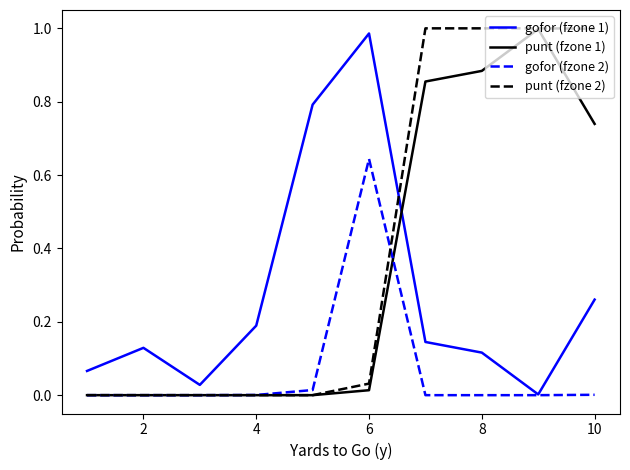

What are all the series names shown in the legend?

gofor (fzone 1), punt (fzone 1), gofor (fzone 2), punt (fzone 2)